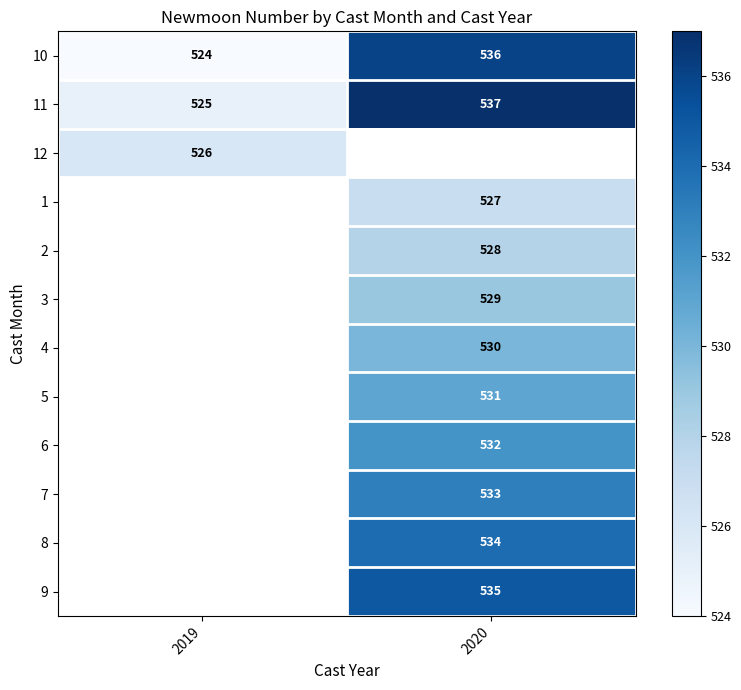

True or false: 4 has a value of 835.3 at 2020.

False